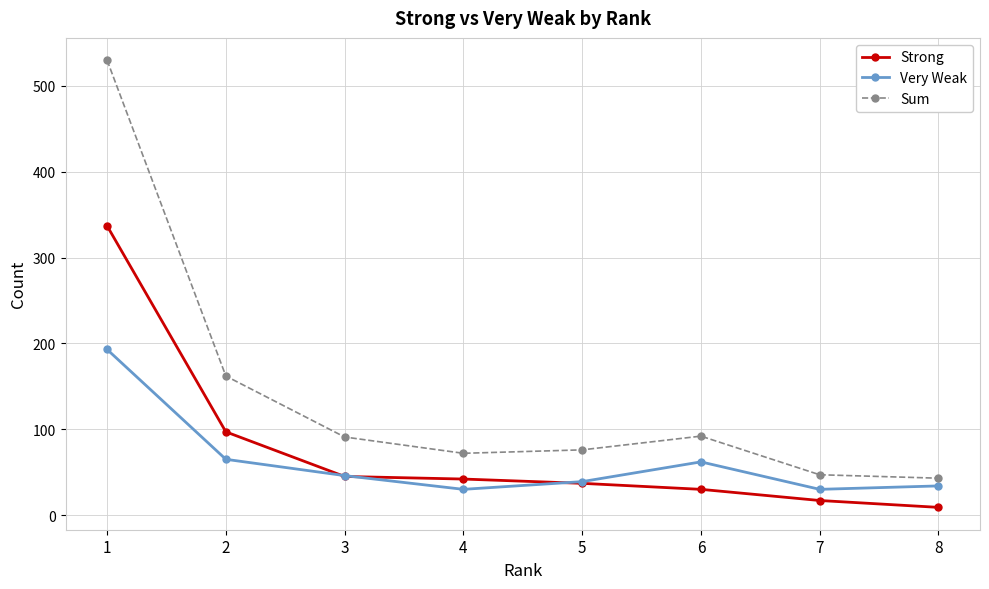

How many data points does each series have?

8